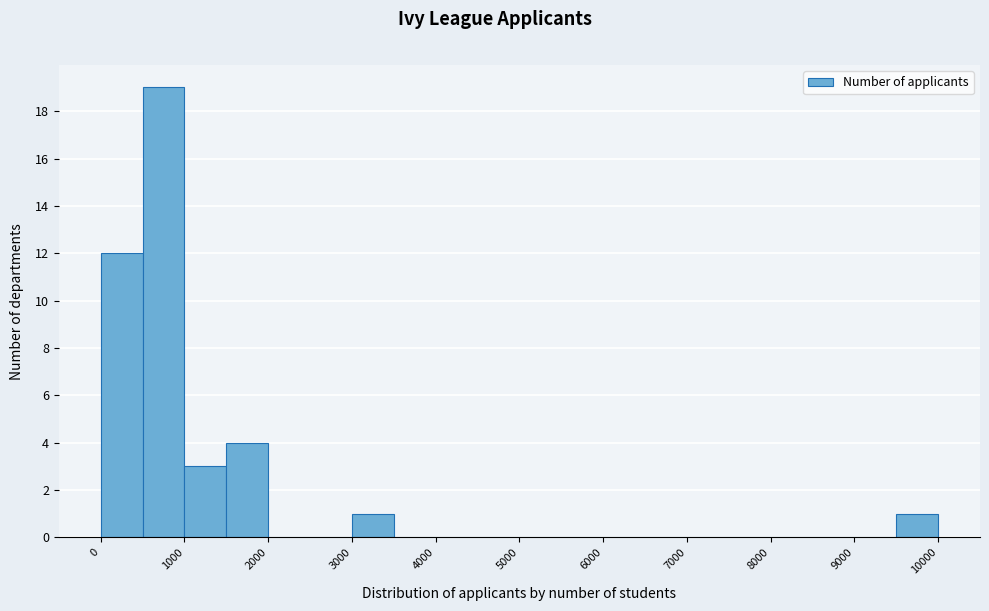

Reading left to right, transcribe this chart: for each bar, give the range it covers on the x-axis and its height. The values are not printed on the chart, so give them approximately, as read against the axis.

0 to 500: 12
500 to 1000: 19
1000 to 1500: 3
1500 to 2000: 4
2000 to 2500: 0
2500 to 3000: 0
3000 to 3500: 1
3500 to 4000: 0
4000 to 4500: 0
4500 to 5000: 0
5000 to 5500: 0
5500 to 6000: 0
6000 to 6500: 0
6500 to 7000: 0
7000 to 7500: 0
7500 to 8000: 0
8000 to 8500: 0
8500 to 9000: 0
9000 to 9500: 0
9500 to 10000: 1